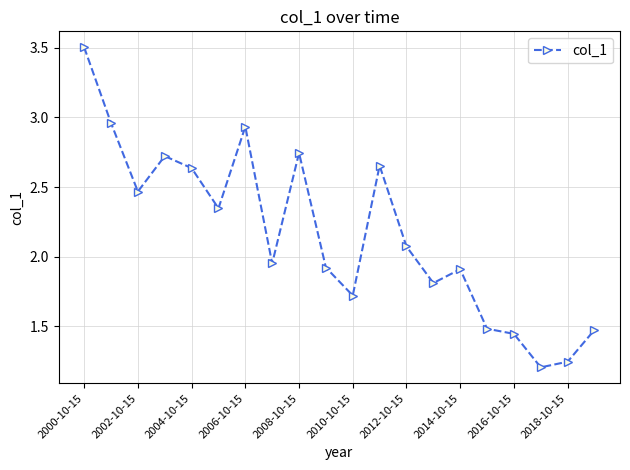

What is the average value?

2.2